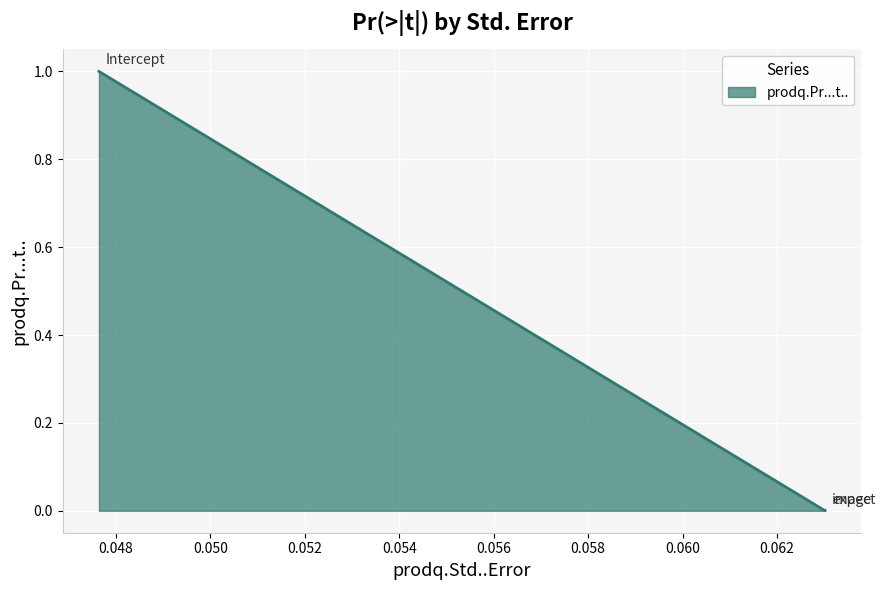

What is the difference between the values at Intercept and expect?

1.0